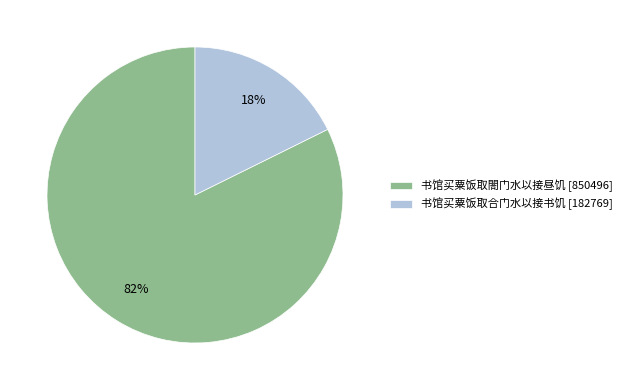

How many segments does this pie chart have?

2